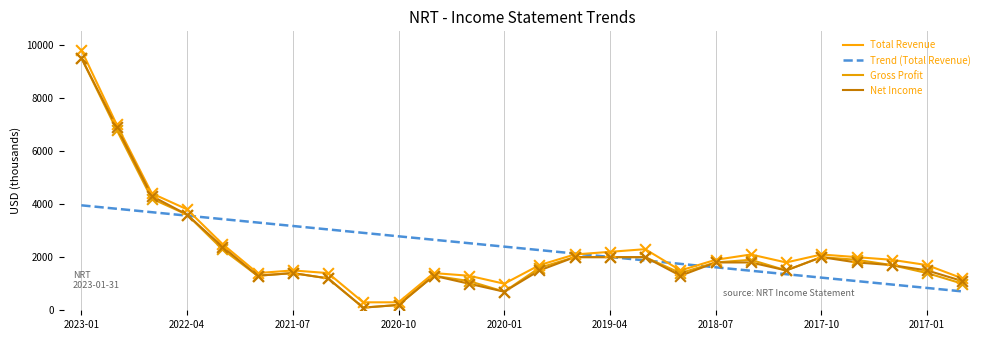

What are all the series names shown in the legend?

Total Revenue, Trend (Total Revenue), Gross Profit, Net Income